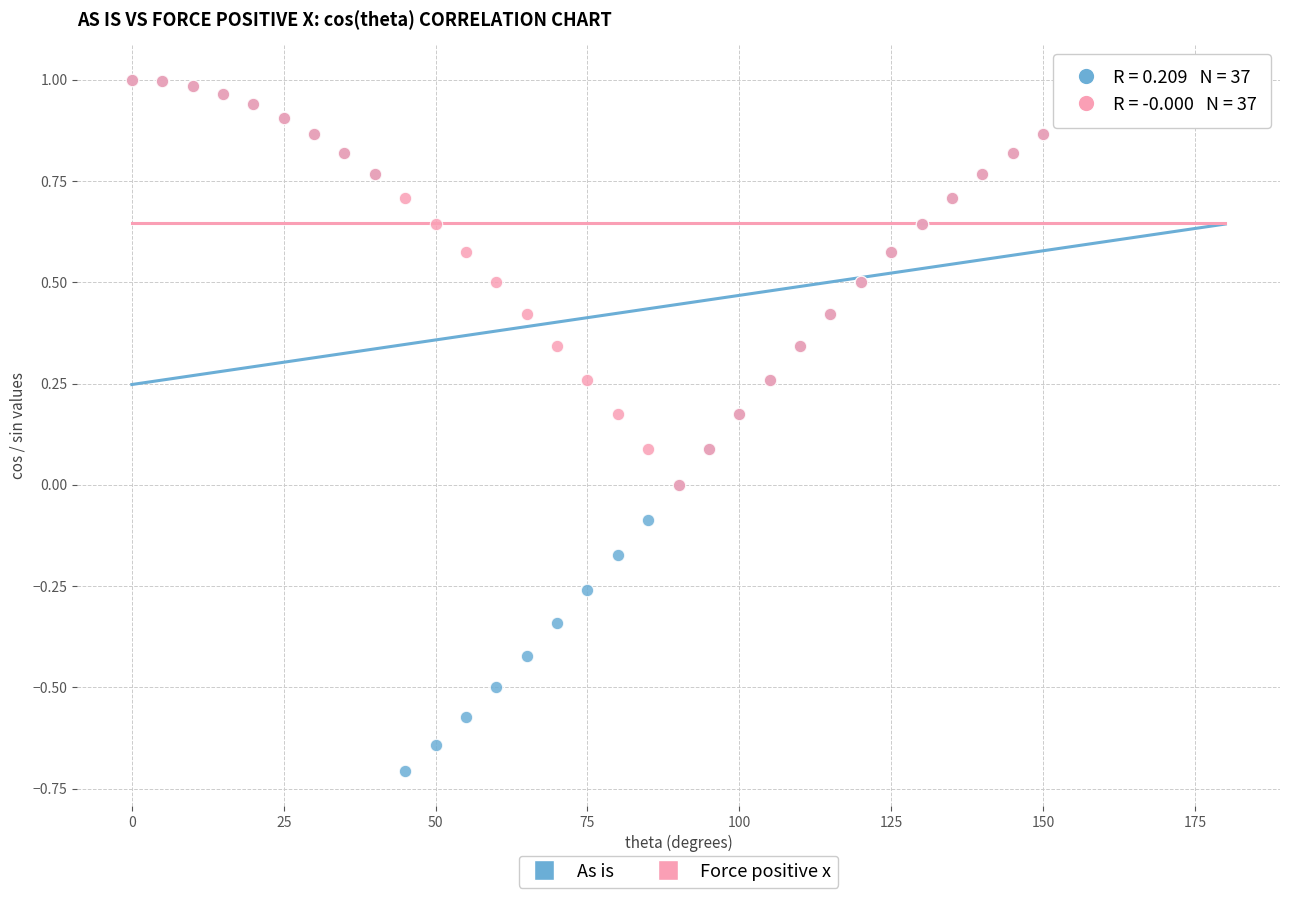

Which series contains the lowest Y value?

As is